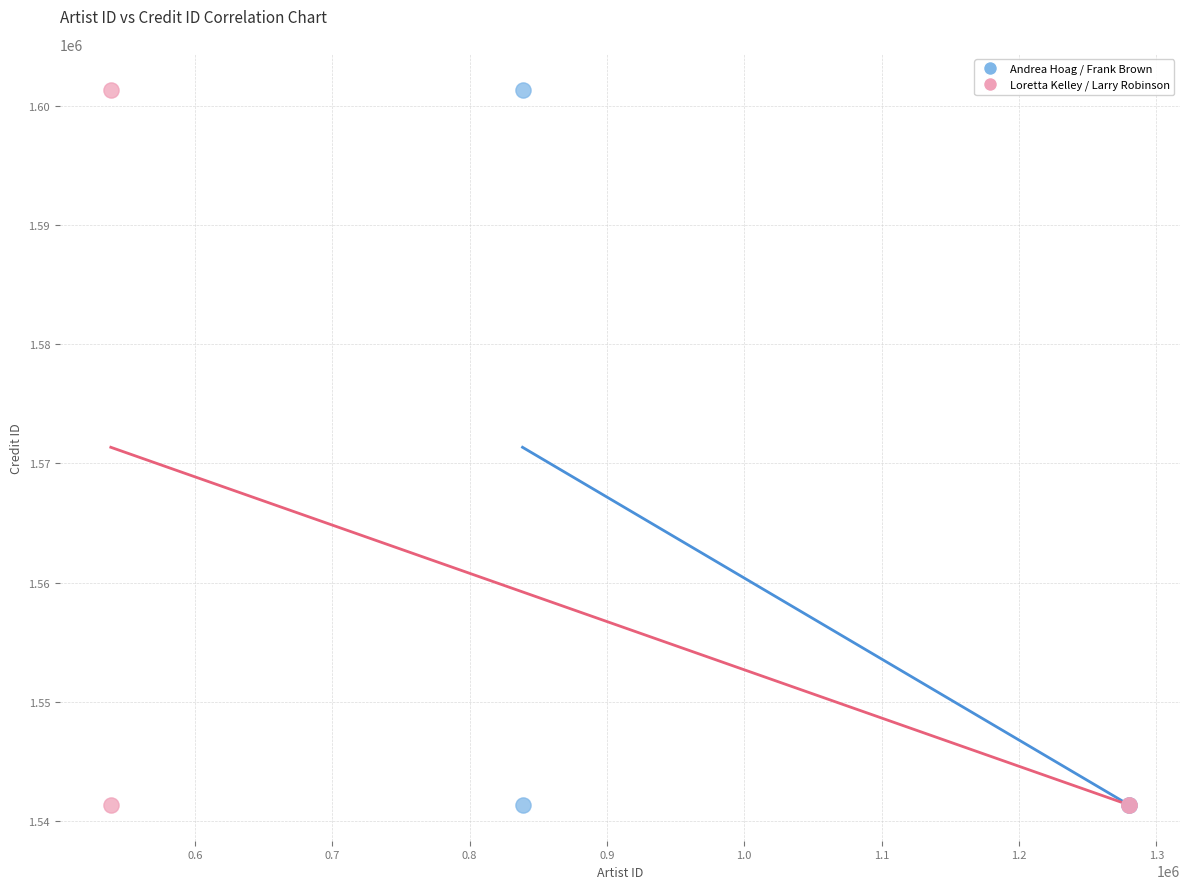

What are all the series names shown in the legend?

Andrea Hoag / Frank Brown, Loretta Kelley / Larry Robinson